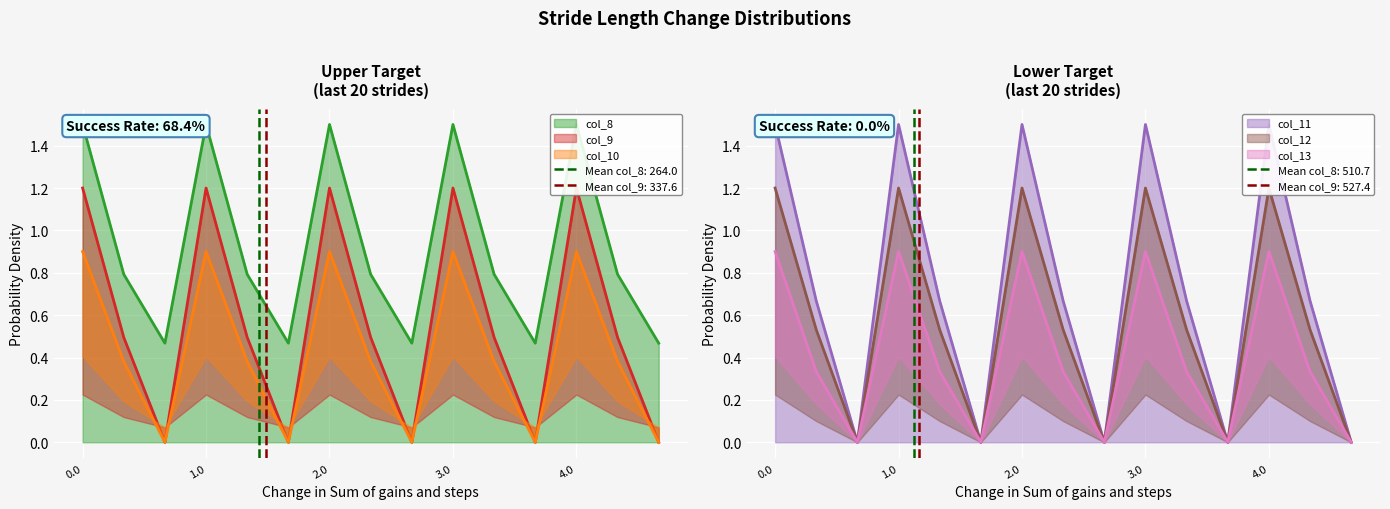

Which has a higher value, 2.0 or 4.1?

2.0